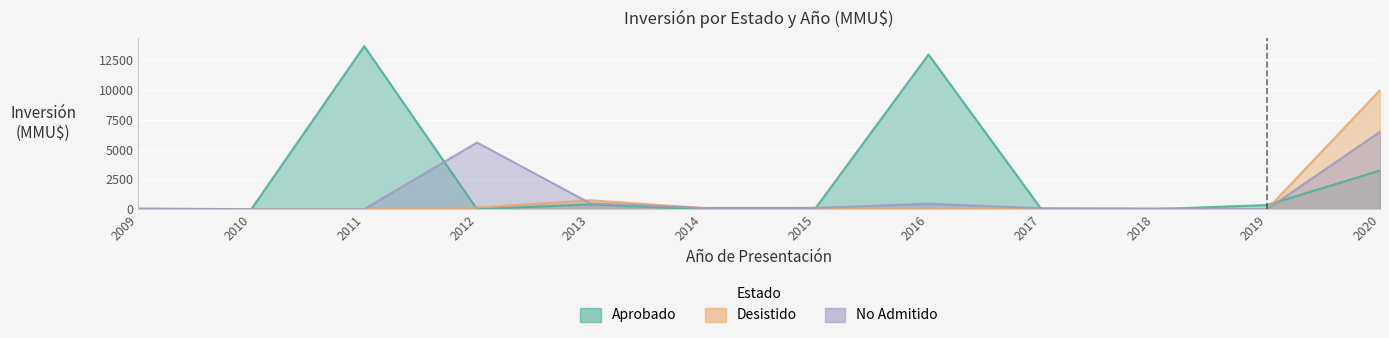

Which series has the largest total across all categories?

Aprobado